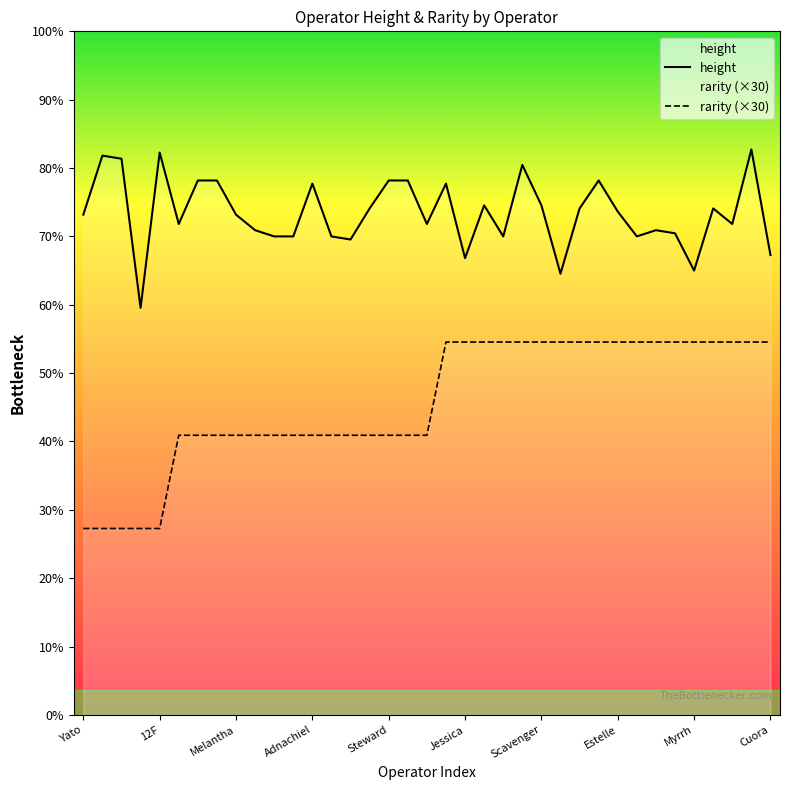

In height, how many points are lower than both neighbors (excluding endpoints)?

10